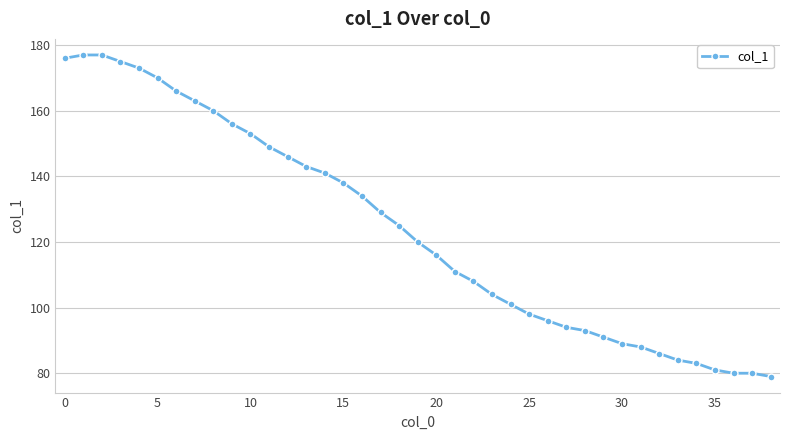

What is the minimum value shown in the chart?

79